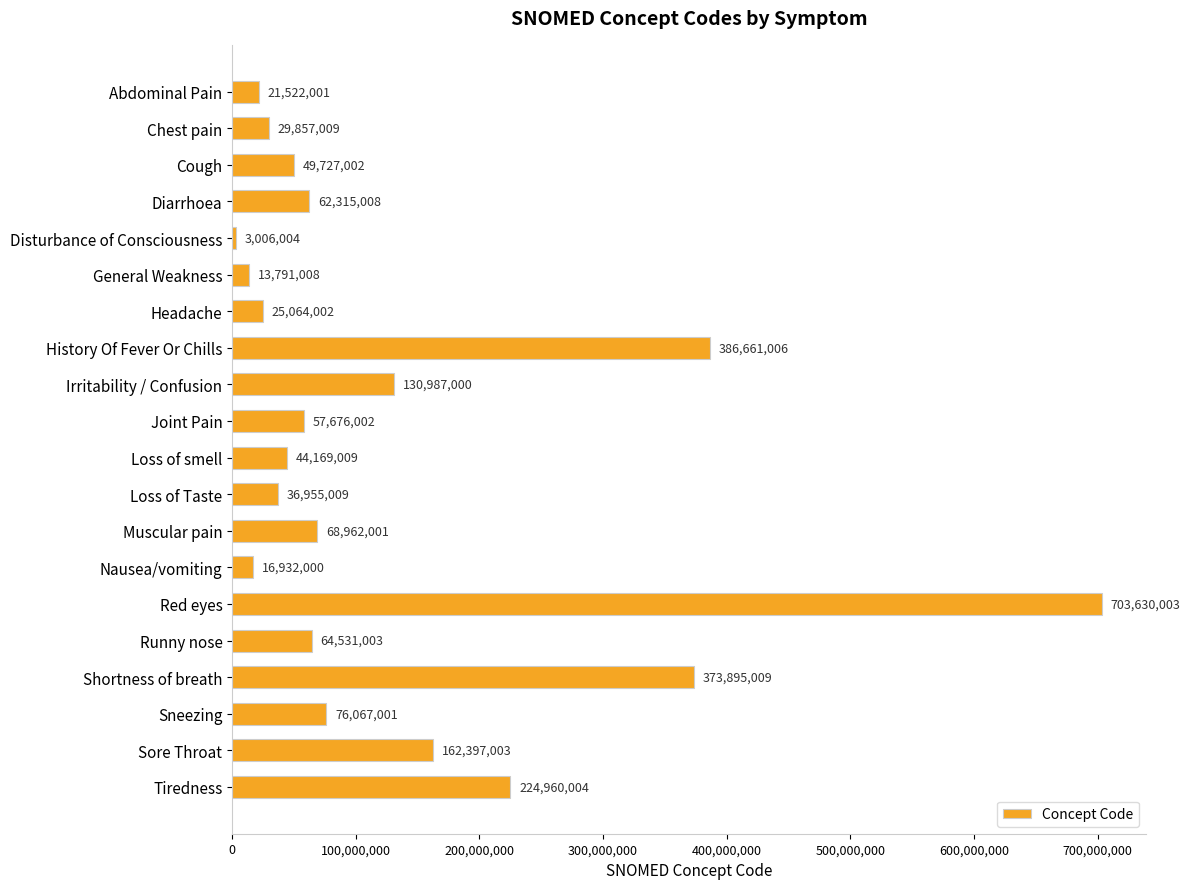

What value does the data have at General Weakness?

13791008